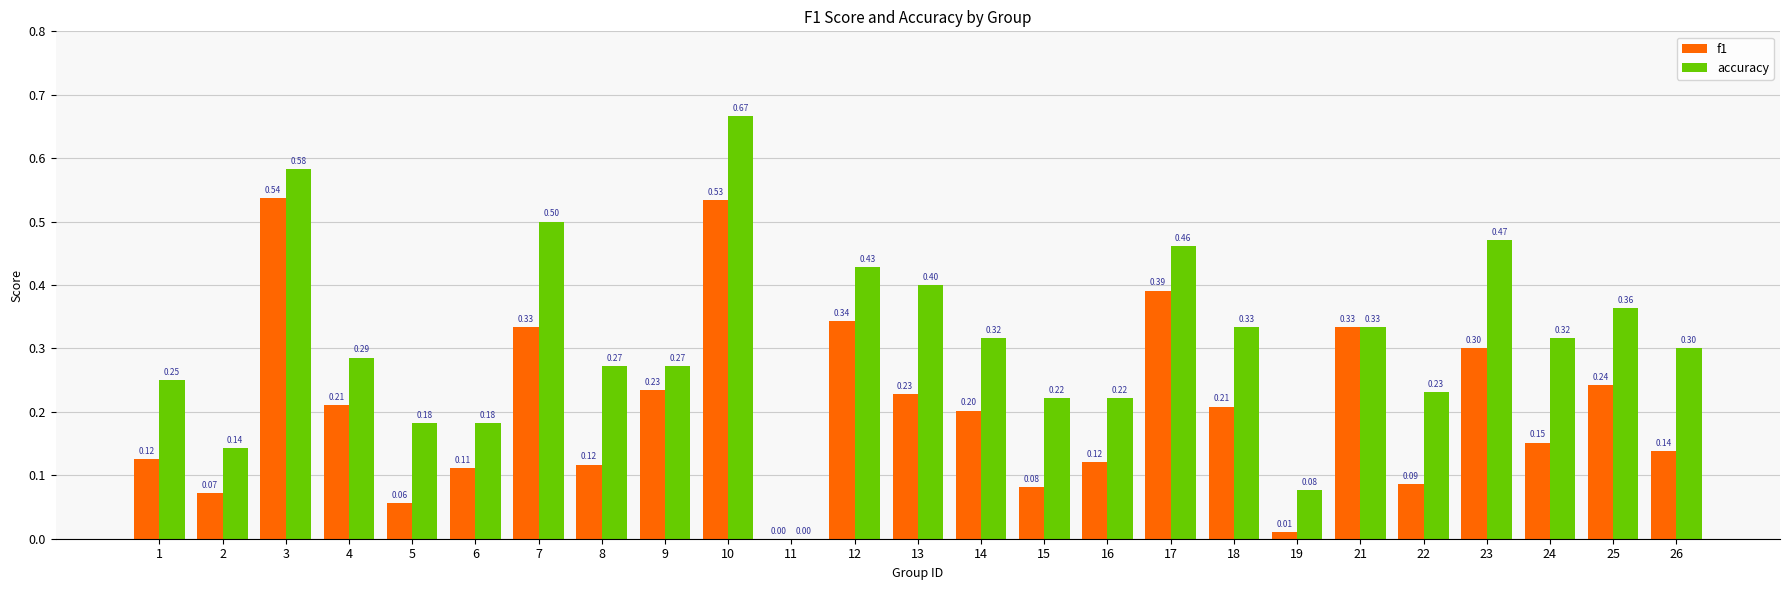

Between 2 and 18, which series saw the biggest shift?

accuracy